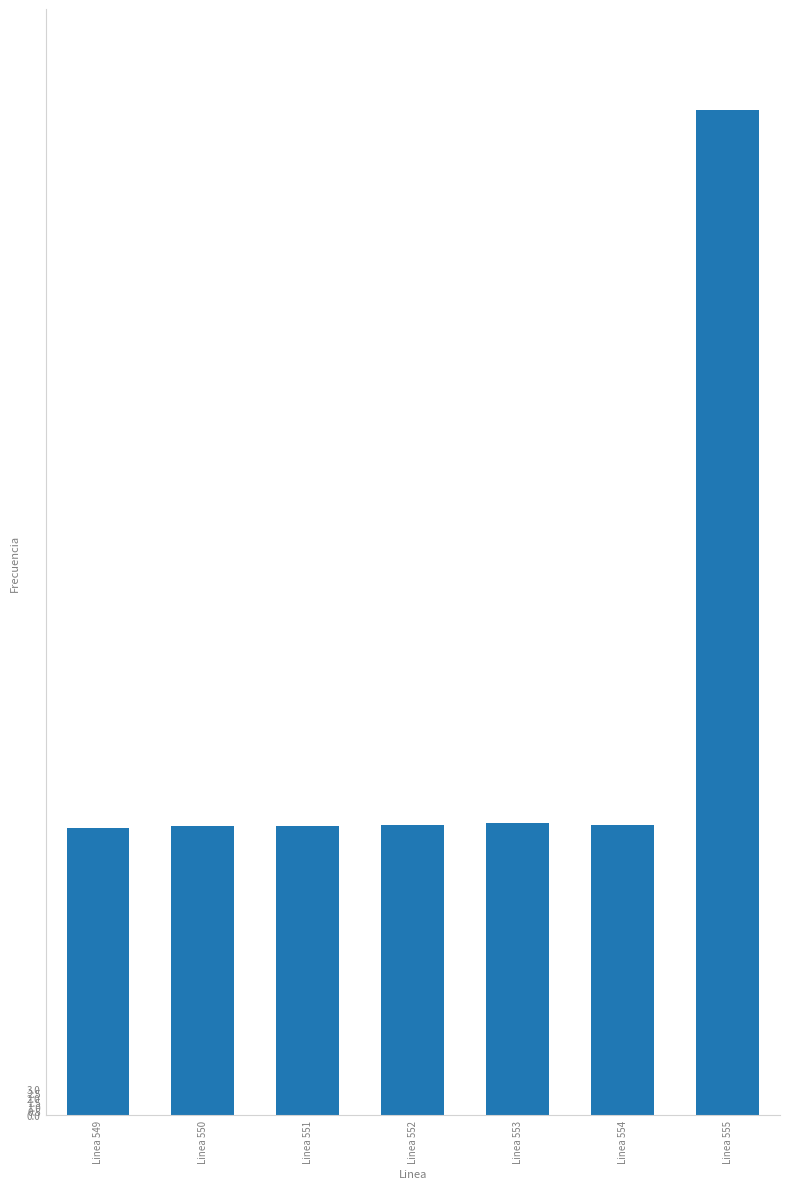

What is the ratio of the value at Linea 553 to the value at Linea 555?

0.3